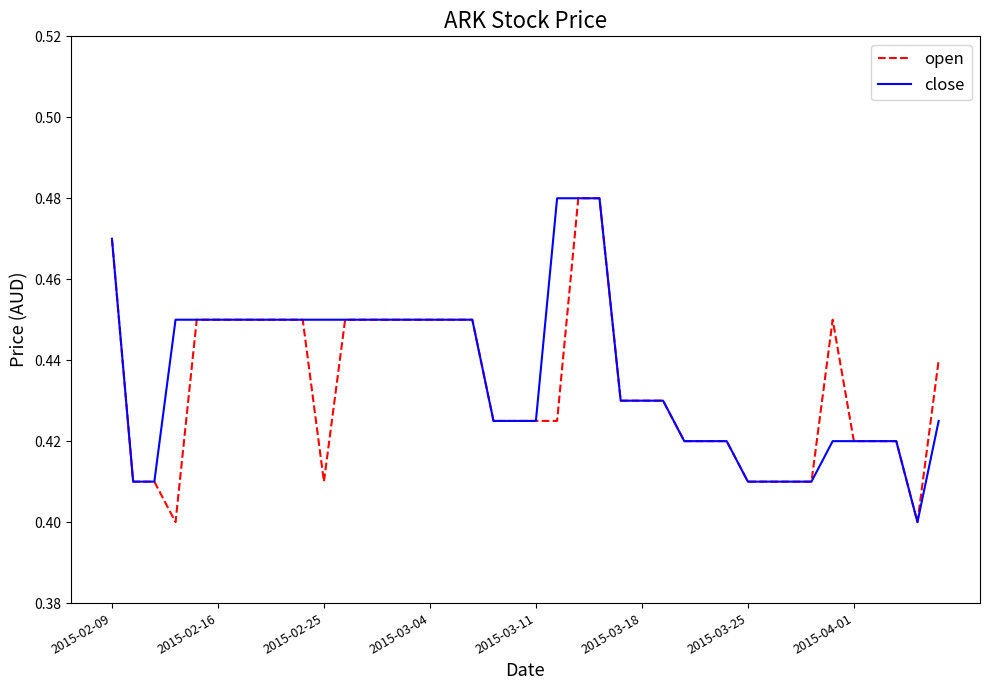

Which series has the largest total across all categories?

close